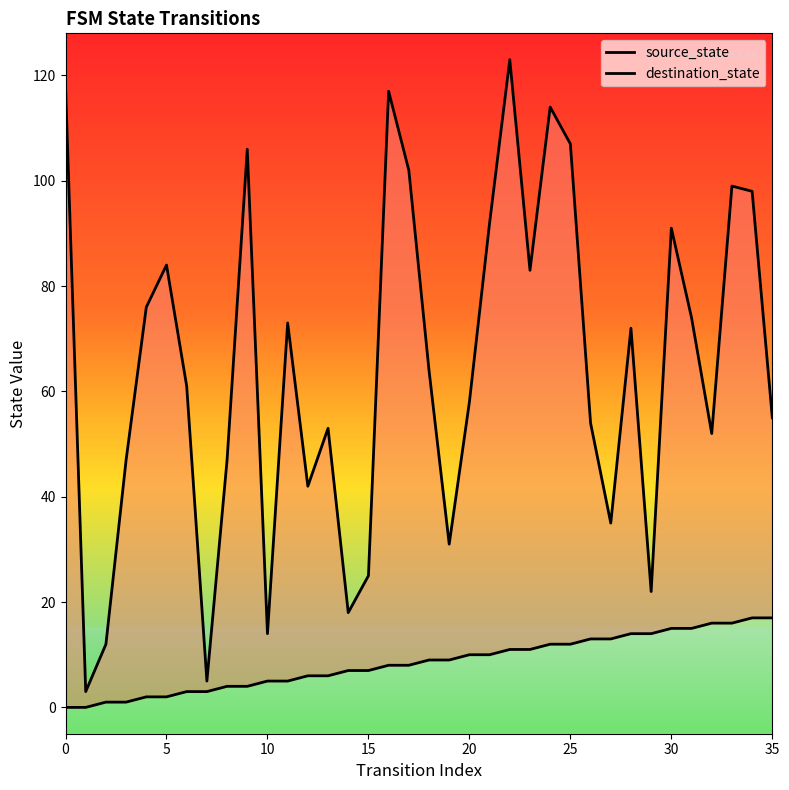

How many values in the destination_state series exceed 64?

17